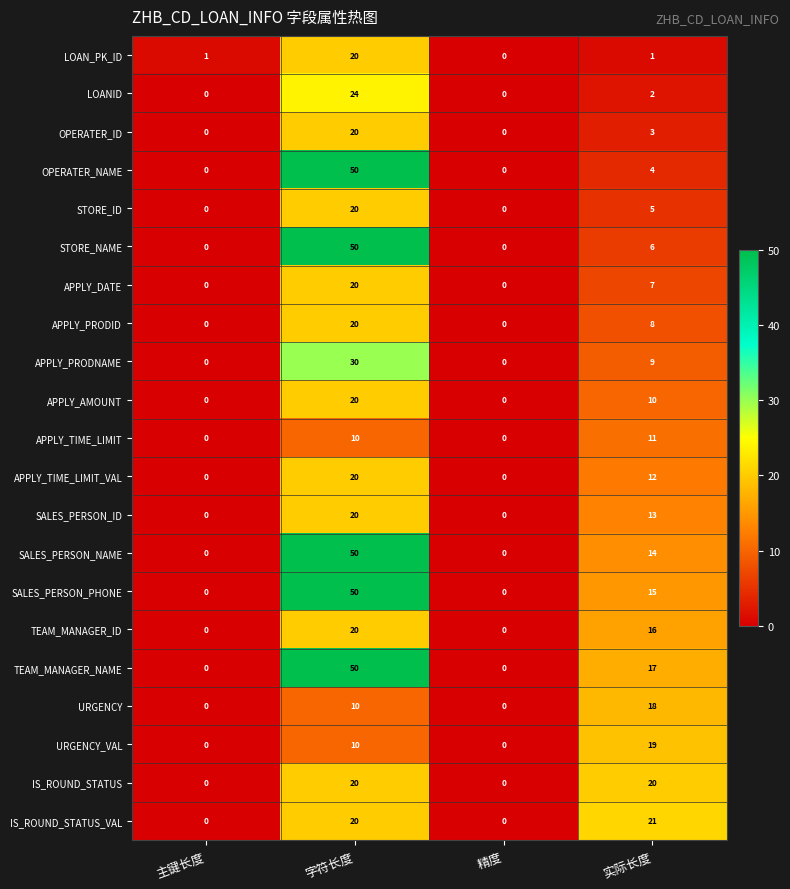

Read the URGENCY value at 实际长度, to the nearest 10.

20